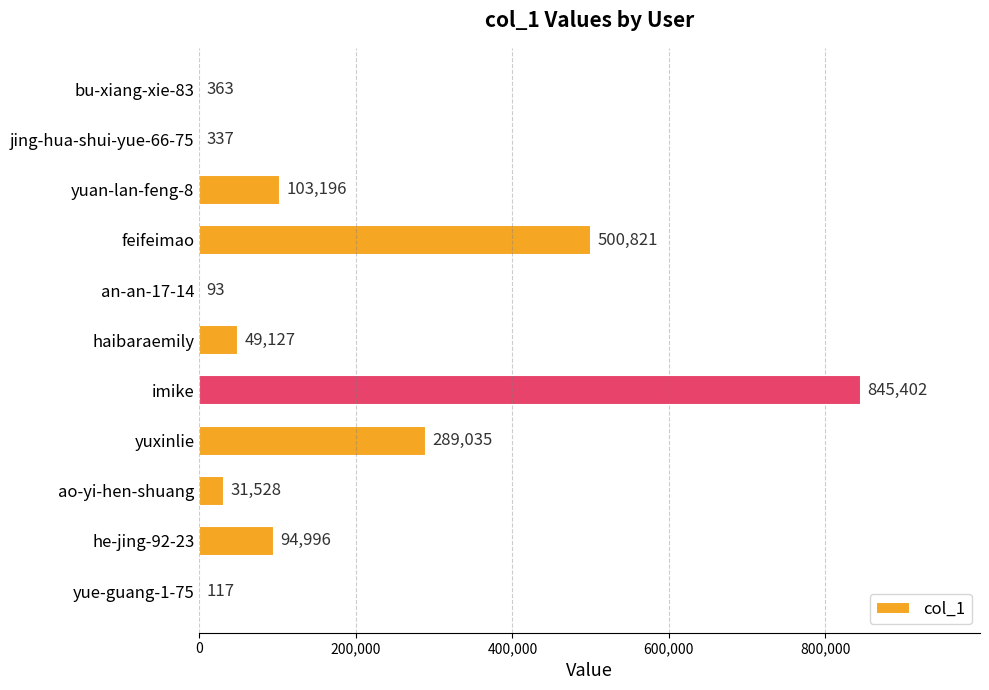

How many data points does each series have?

11